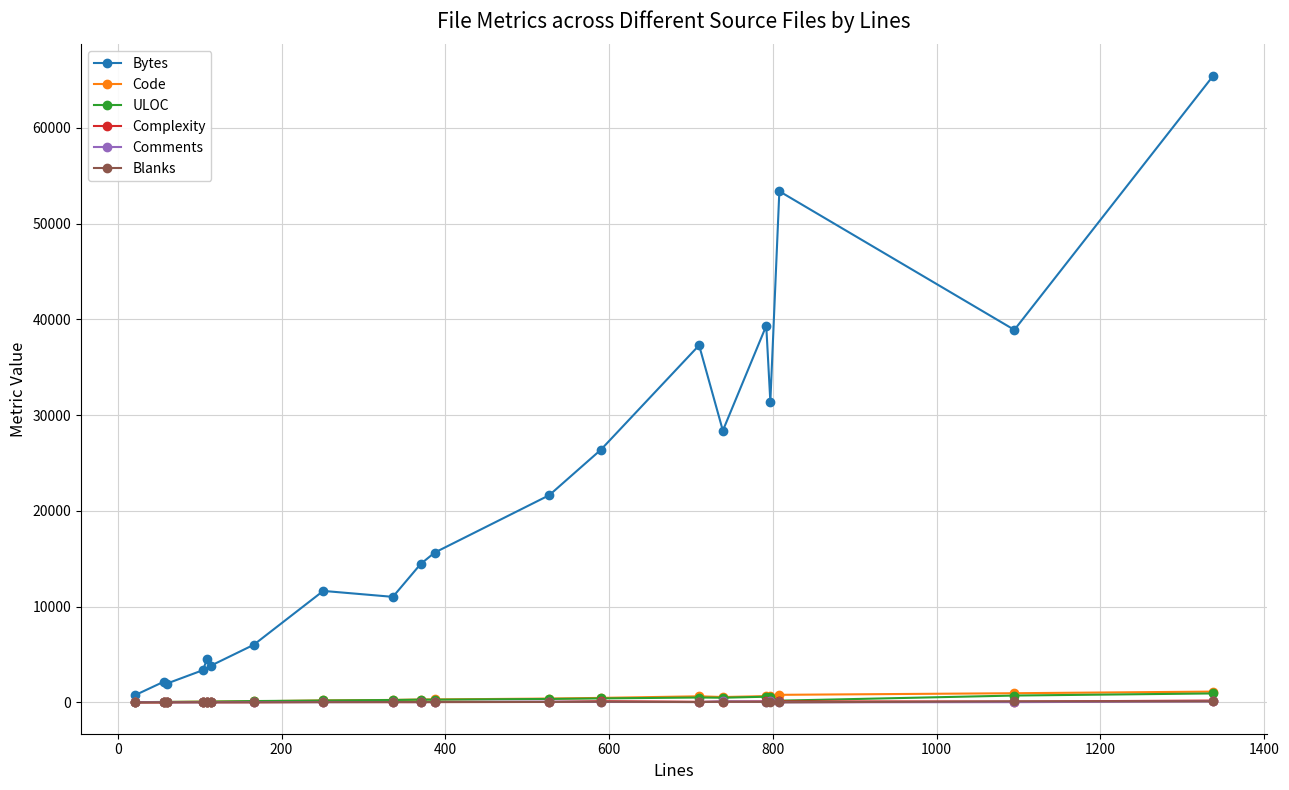

What is the maximum value for Bytes?

65461